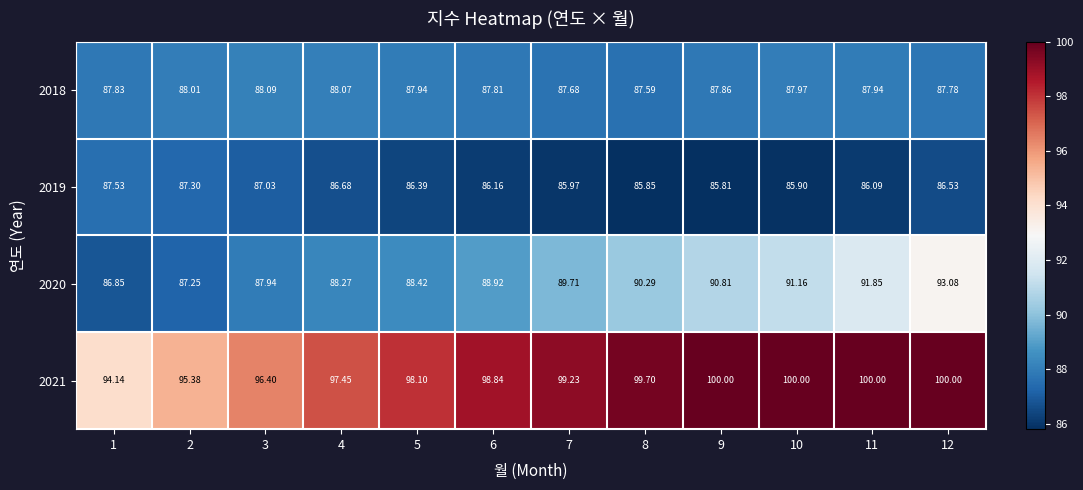

Is the value of 2019 at 11 greater than the value of 2021 at 2?

No